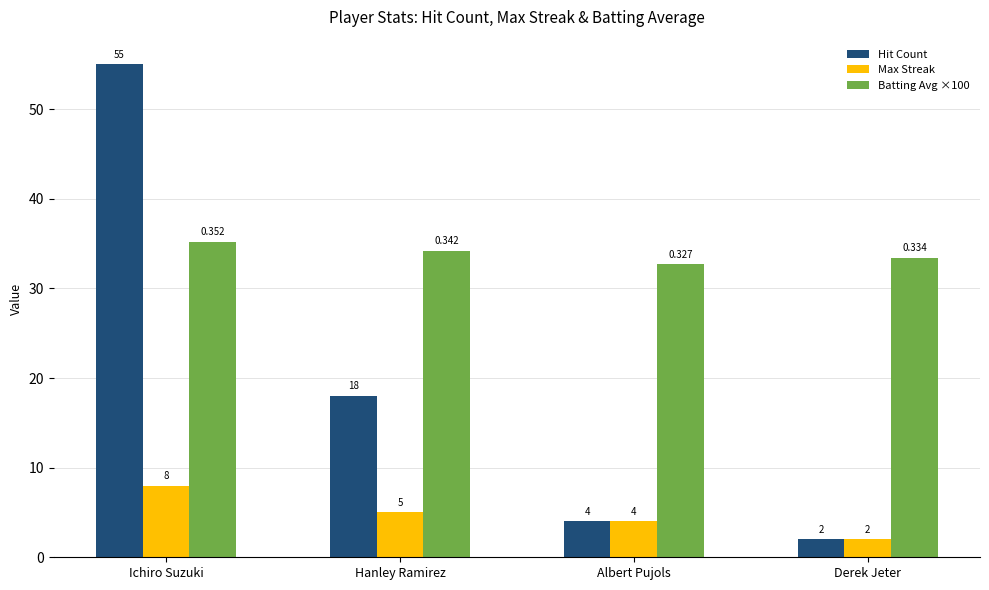

How many data points in Batting Avg ×100 are less than 34?

2